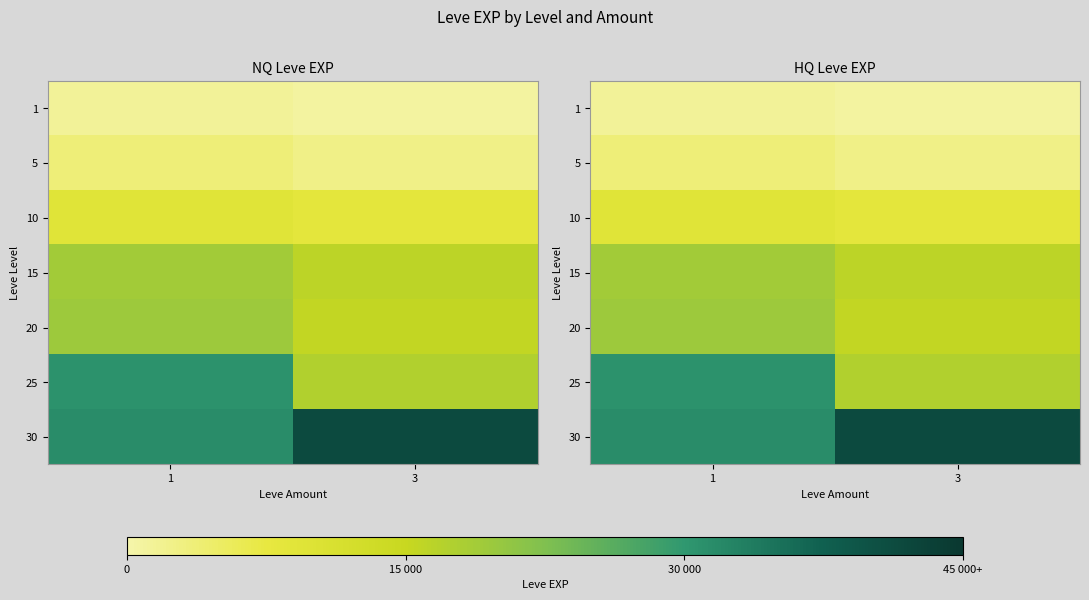

The 10 series shows 2400.9 at 3. True or false?

False